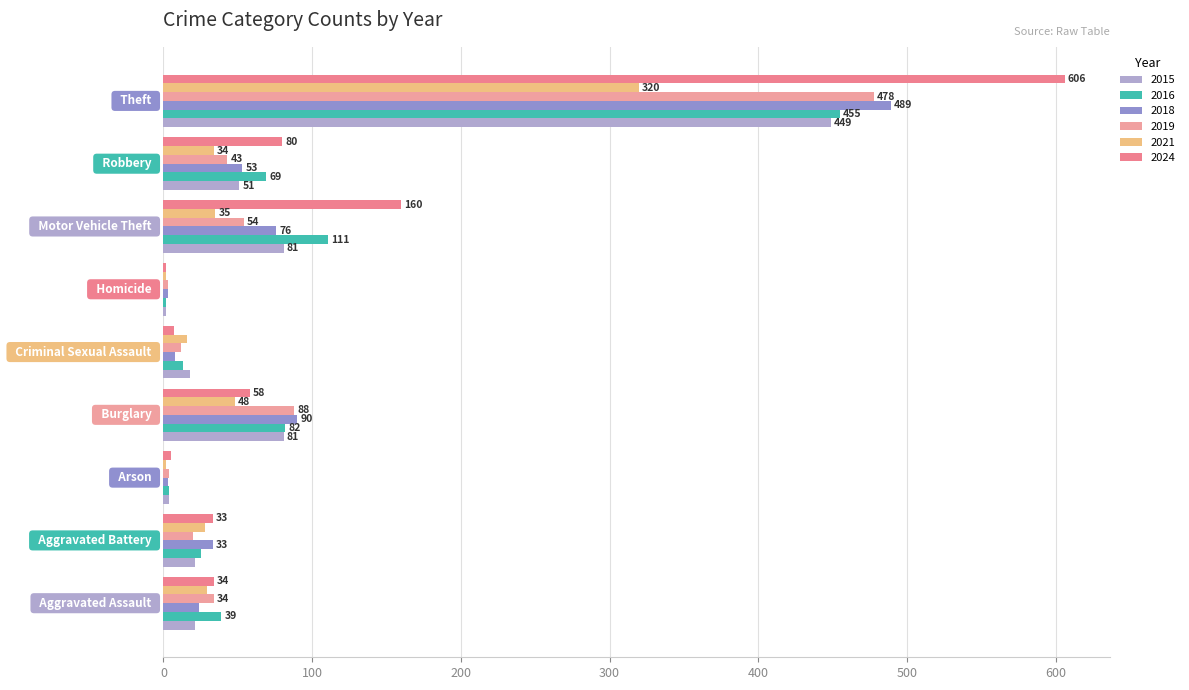

List the series in order of their peak value, lowest first.

2021, 2015, 2016, 2019, 2018, 2024